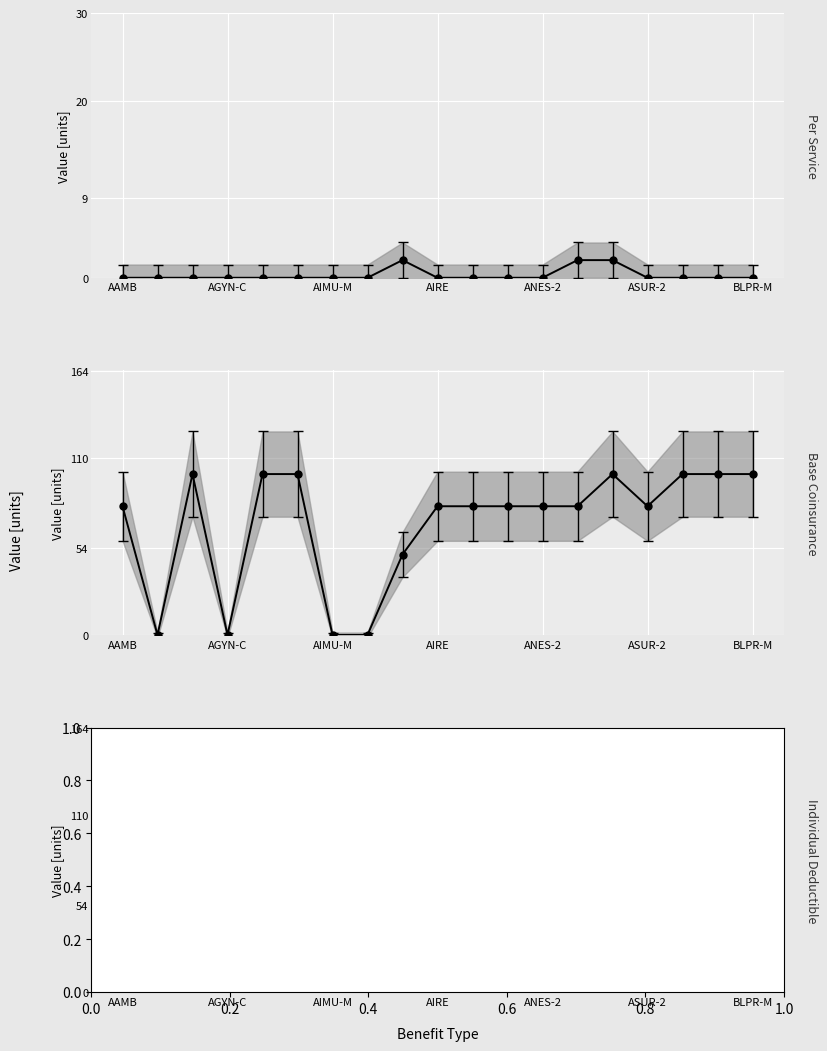

What is the sum of all Per Service values?

6